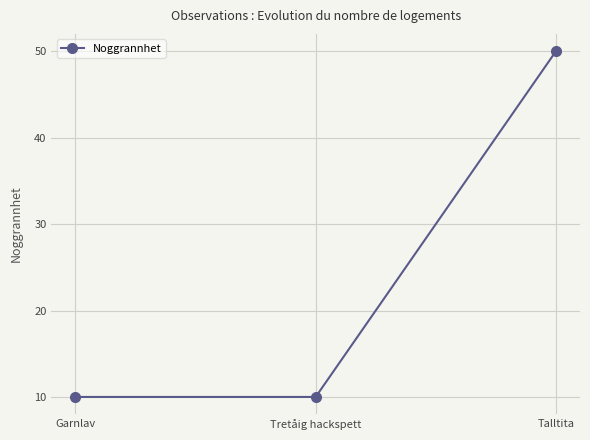

What is the average value?

23